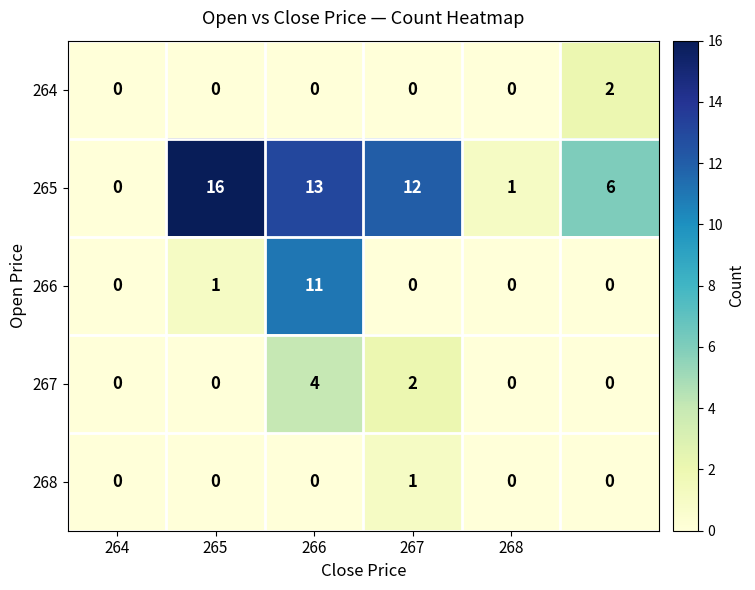

Reading left to right, what are all the values shown in this chart?

264: 0	0	0	0	0	2
265: 0	16	13	12	1	6
266: 0	1	11	0	0	0
267: 0	0	4	2	0	0
268: 0	0	0	1	0	0